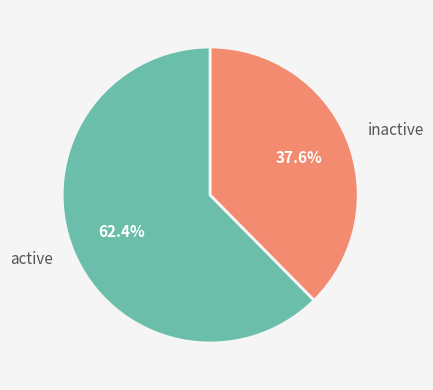

Which slice represents more than half of the pie?

active